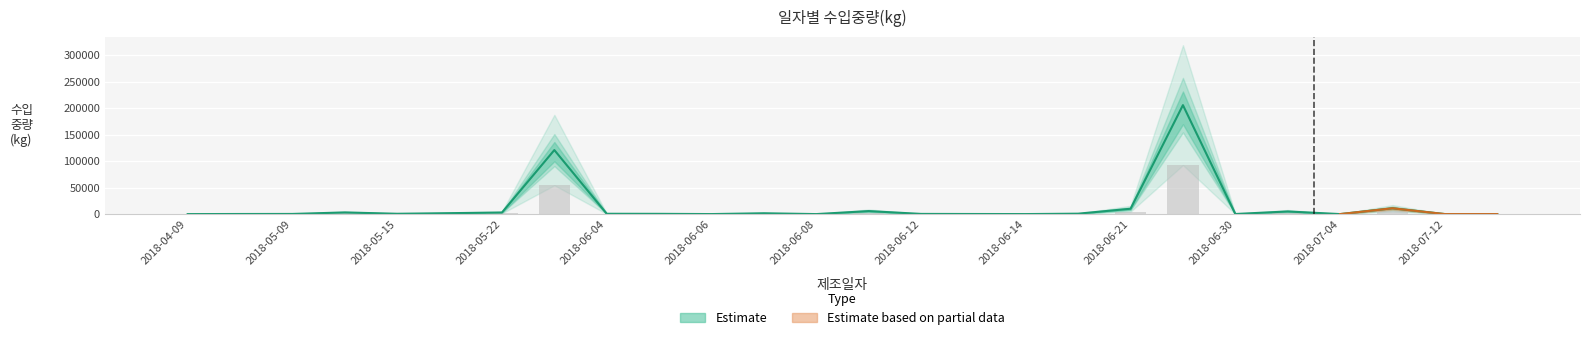

List the labels in order of value, largest first.

2018-06-27, 2018-05-29, 2018-07-11, 2018-06-21, 2018-06-11, 2018-07-03, 2018-05-11, 2018-05-22, 2018-05-20, 2018-06-07, 2018-06-20, 2018-06-04, 2018-05-15, 2018-06-05, 2018-06-12, 2018-05-09, 2018-04-11, 2018-06-30, 2018-06-13, 2018-07-13, 2018-07-12, 2018-06-14, 2018-06-06, 2018-06-08, 2018-04-09, 2018-07-04